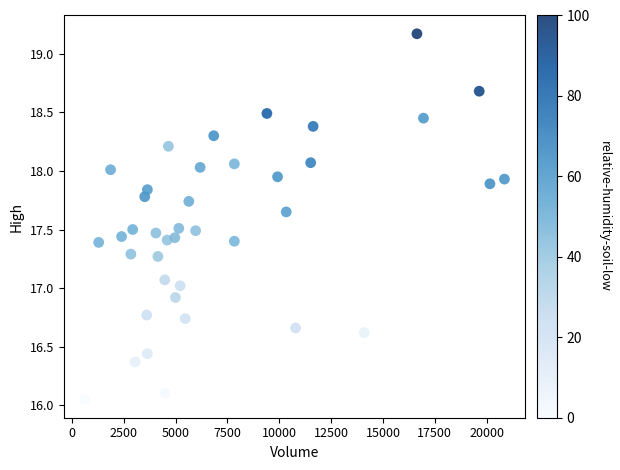

What is the range of Y values (max minus min)?

3.1